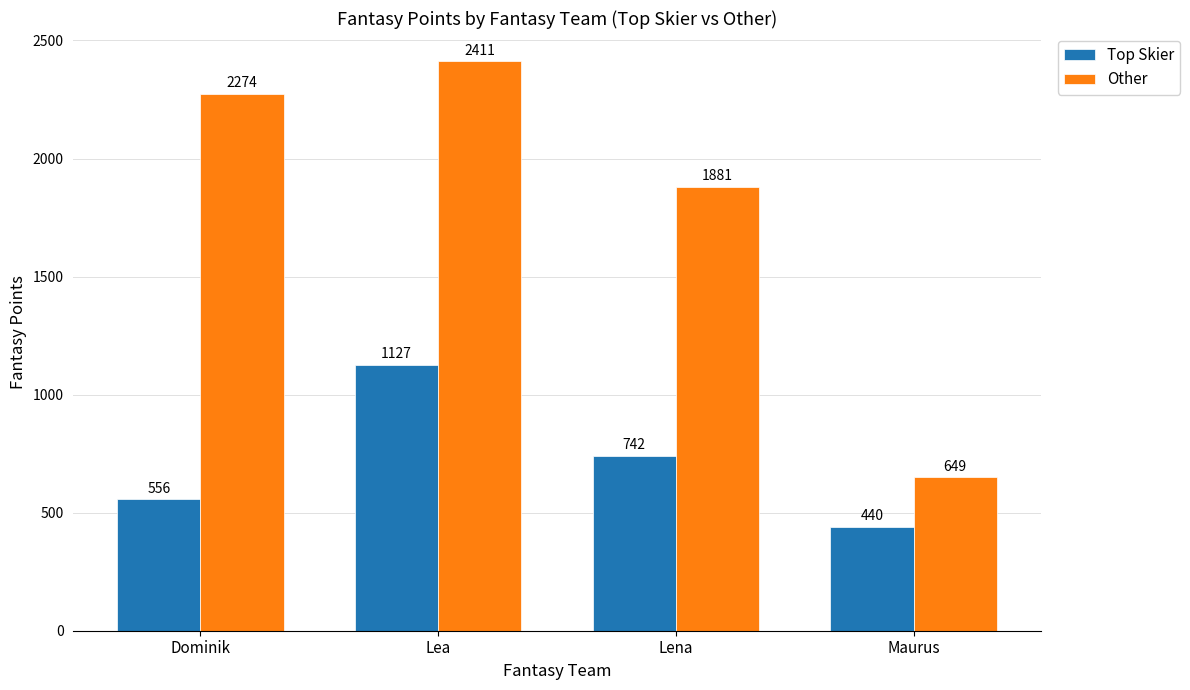

At which label is Top Skier closest to 783?

Lena